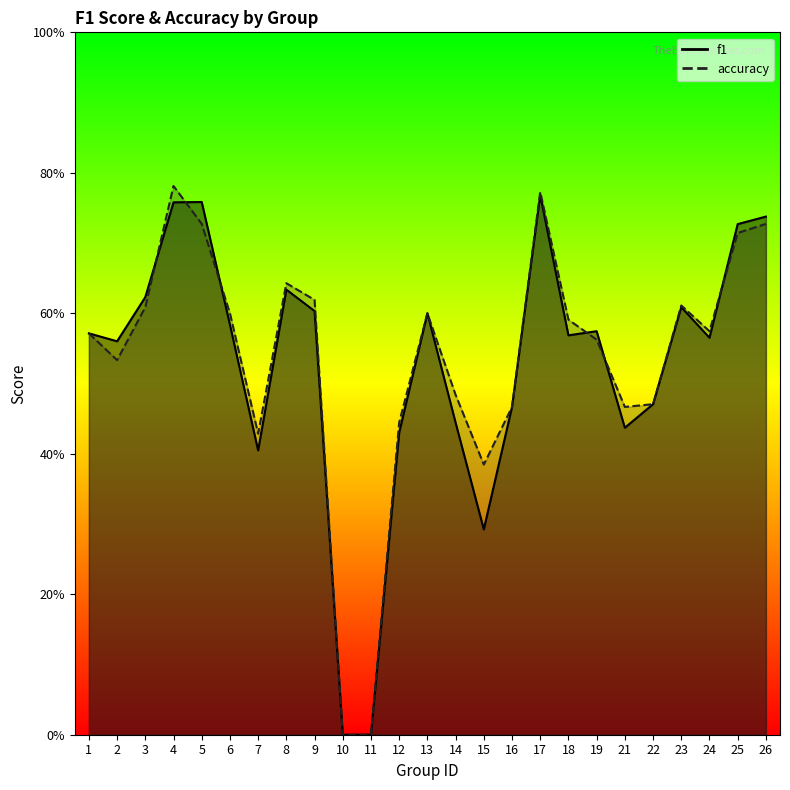

Does the chart display data point markers on the line(s)?

No